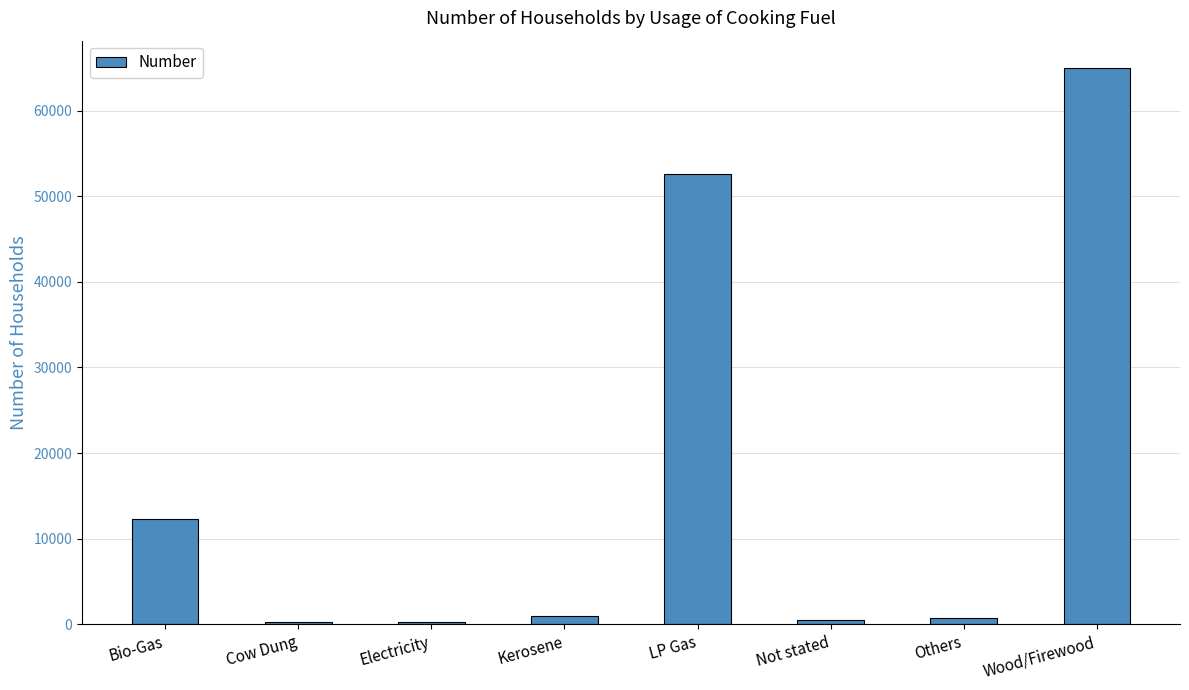

What position from the right is Cow Dung?

7